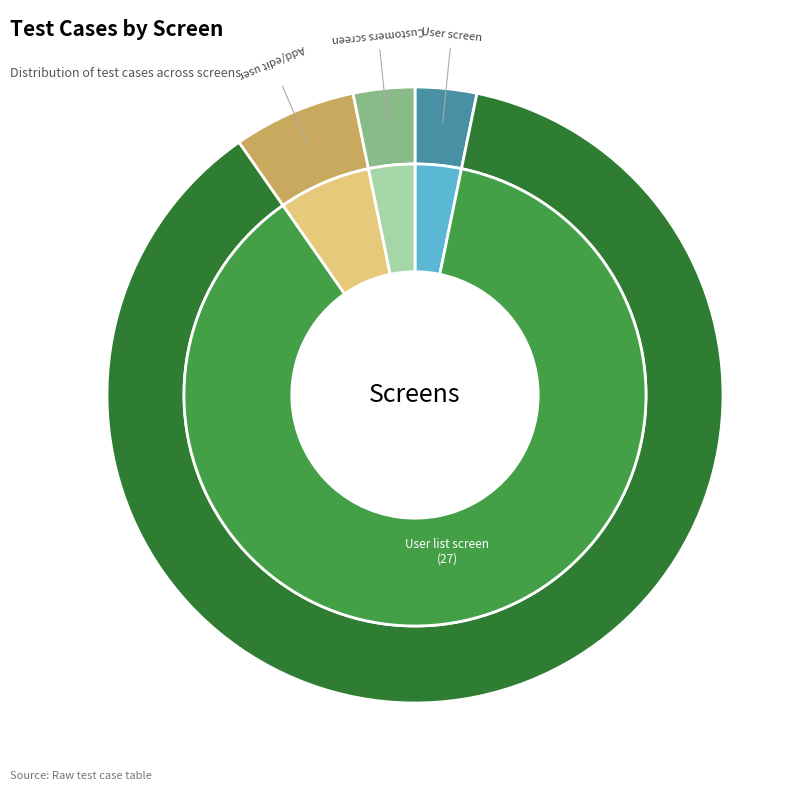

Is it true that User screen is 1% of the pie?

False